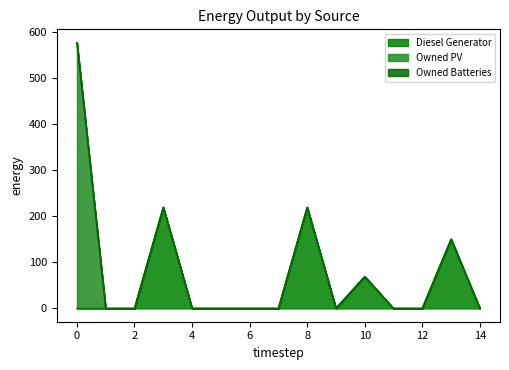

Which series has the widest spread of values?

Owned PV